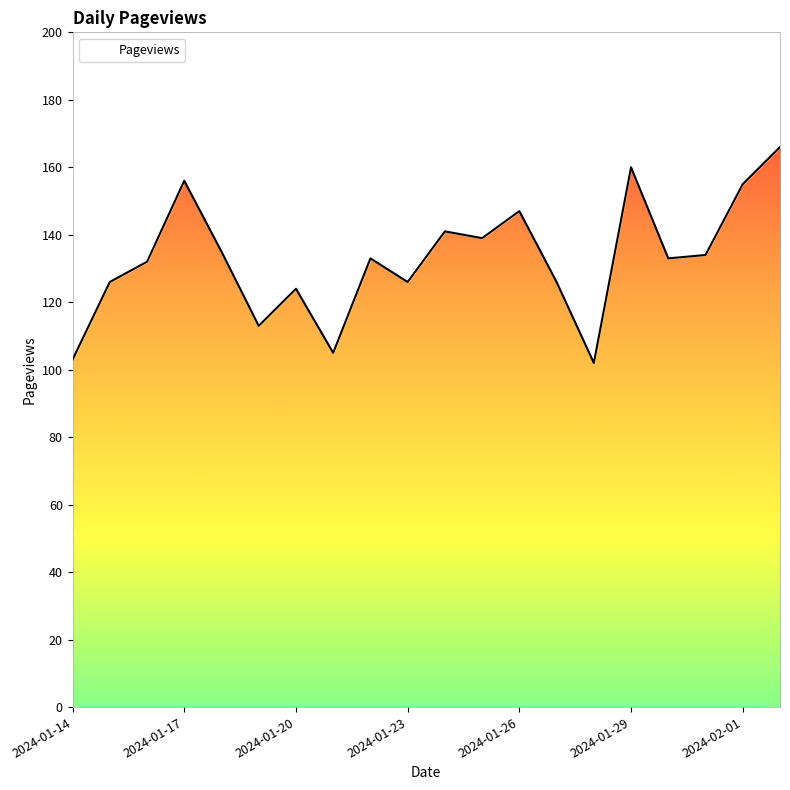

What is the change in value from 2024-01-16 to 2024-01-22?

+1